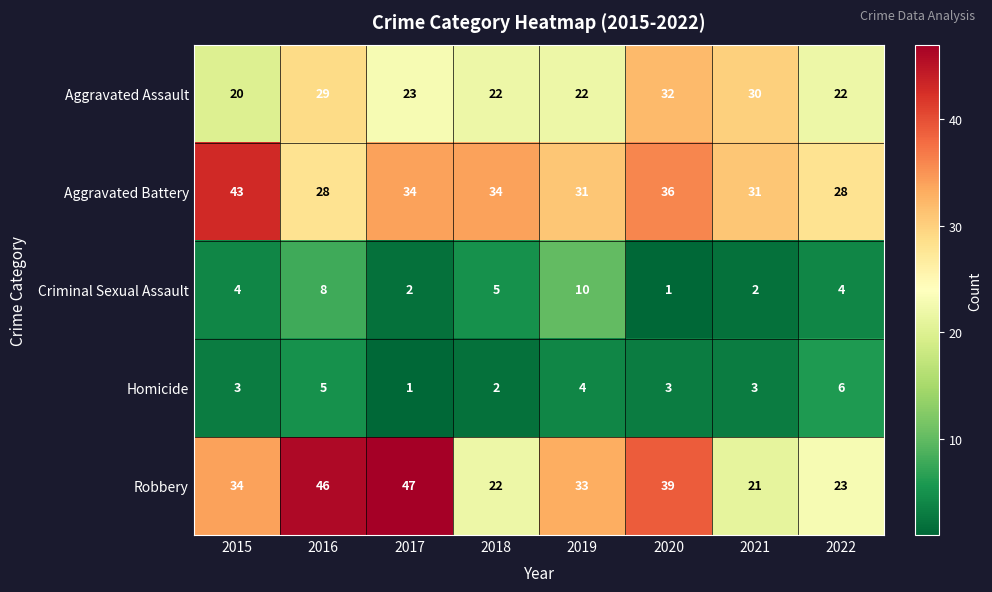

What is the maximum value for Homicide?

6